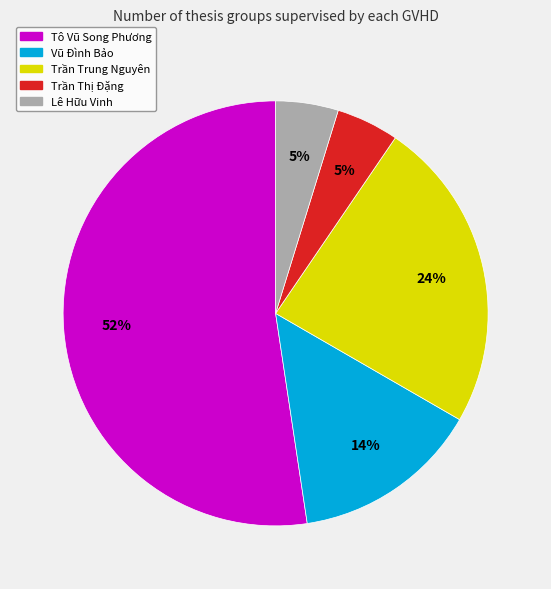

How many segments does this pie chart have?

5